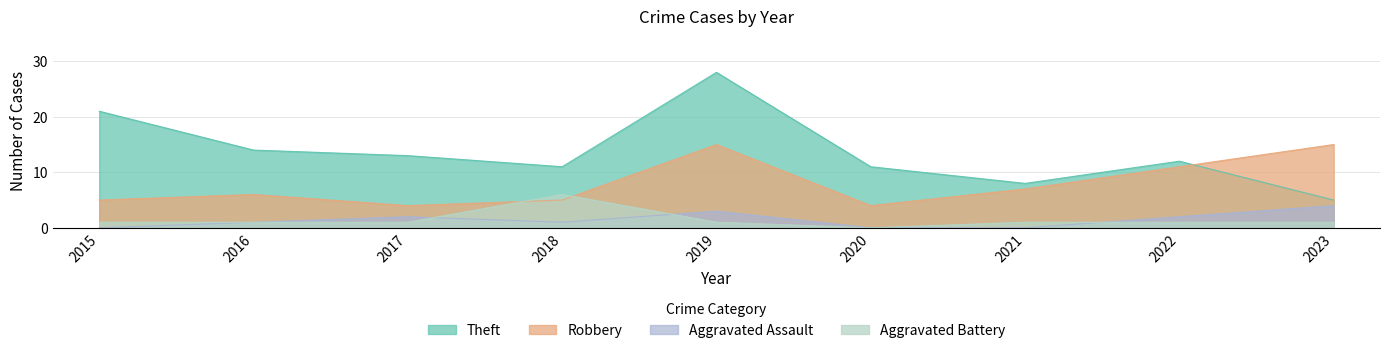

Does the chart display data point markers on the line(s)?

No